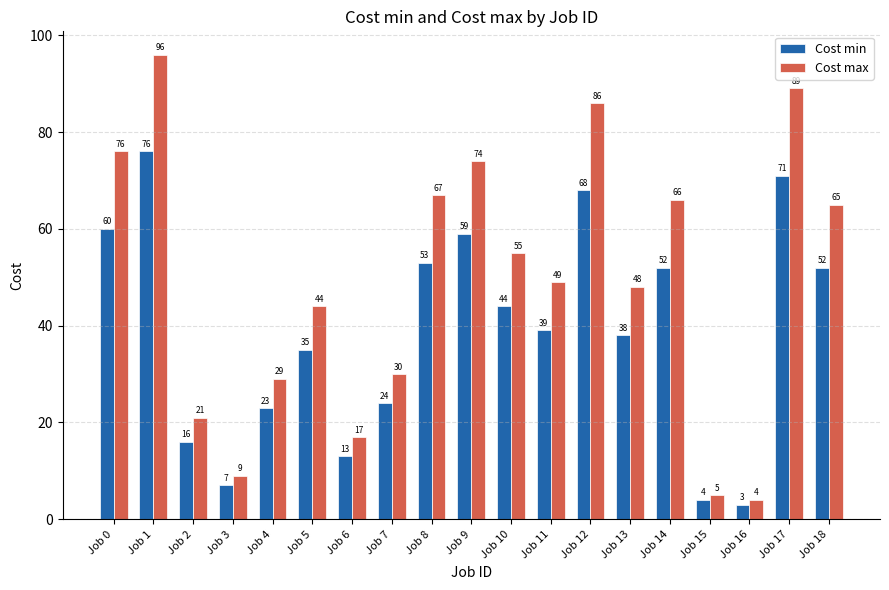

At how many categories does at least one series exceed 27?

14